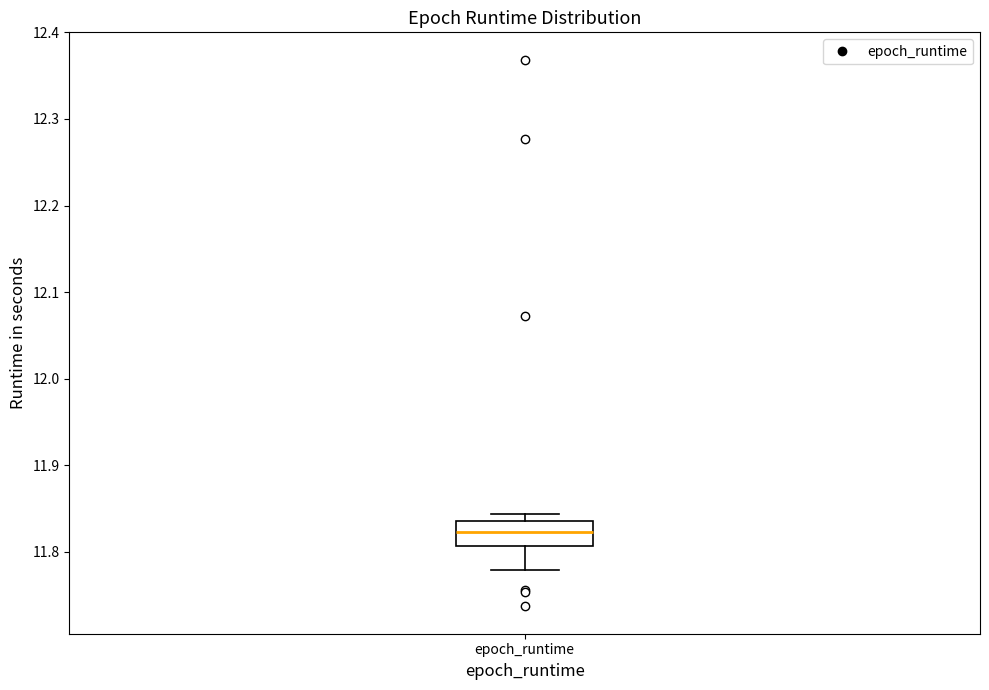

Where does the lower whisker of the box for epoch_runtime end on the y-axis? The values are not printed on the chart, so give them approximately, as read against the axis.

11.78